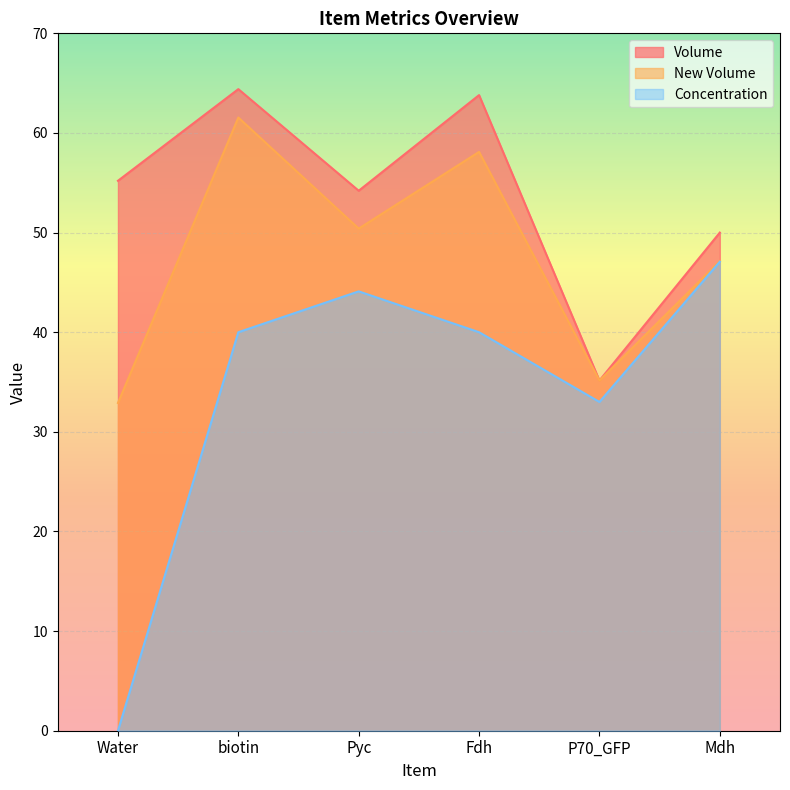

What is the difference between the maximum and minimum values in the Concentration series?

47.1